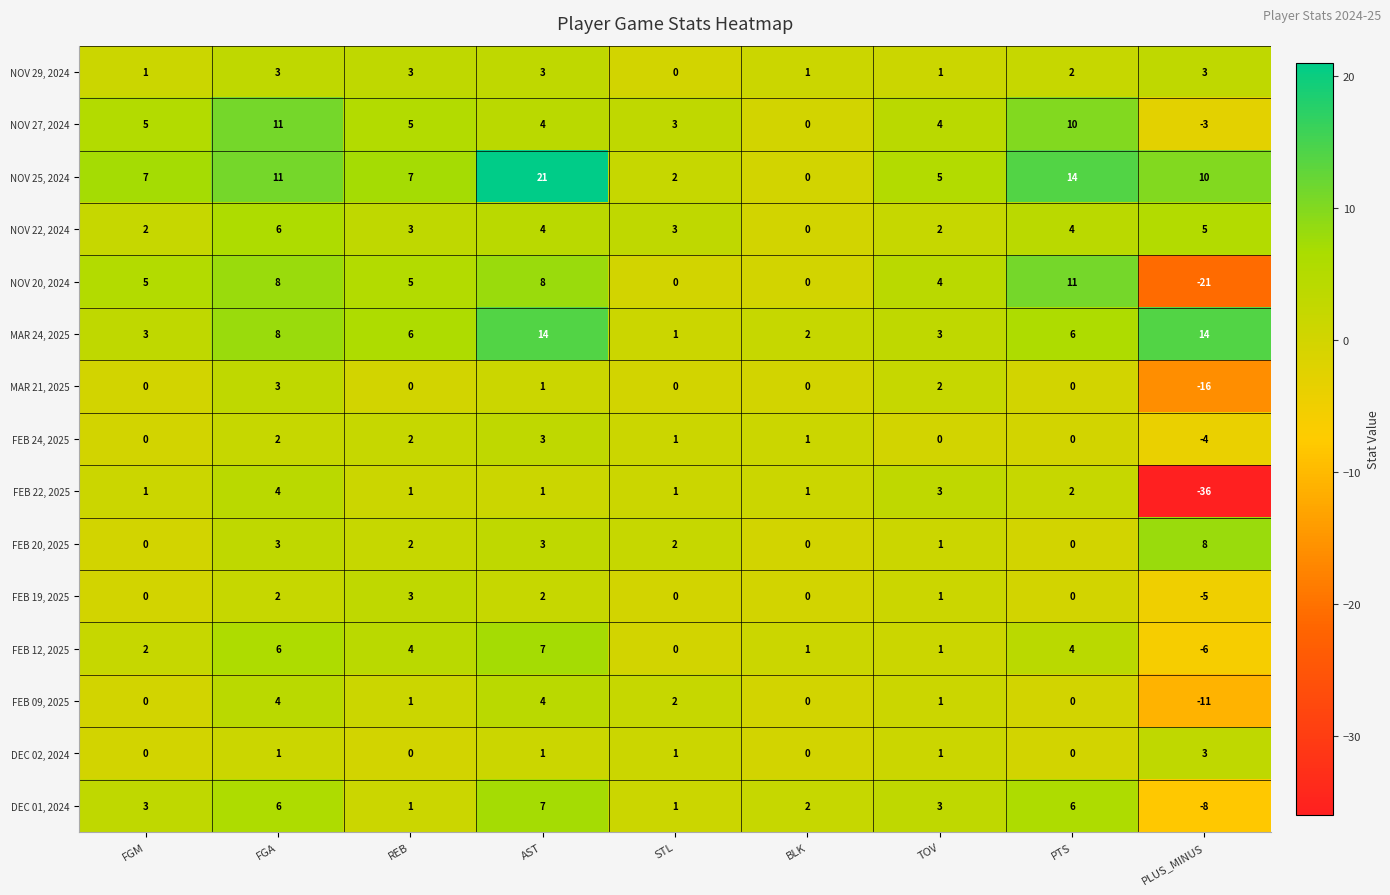

At which category is the sum across all series the highest?

AST